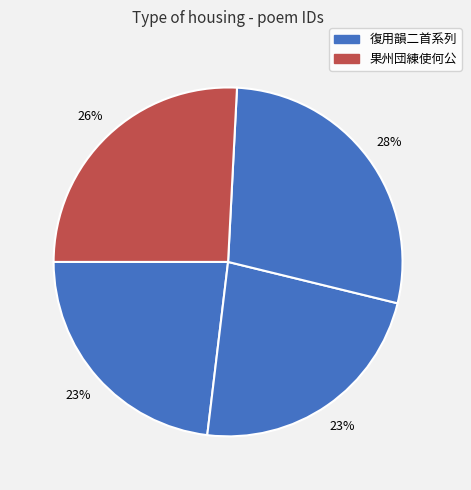

Is there any slice that represents more than half of the pie?

No